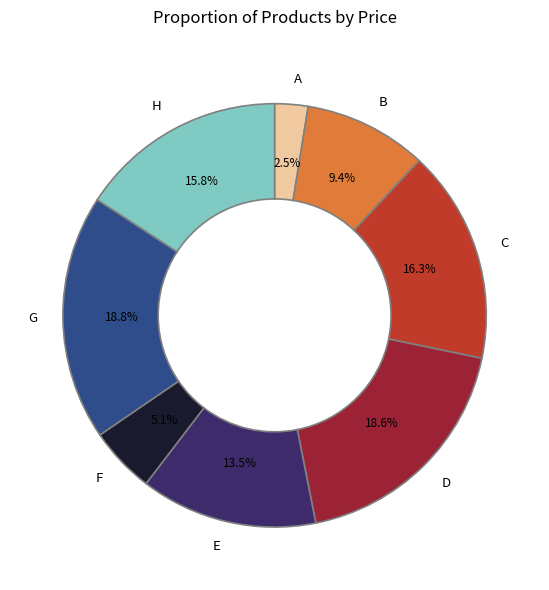

How many segments does this pie chart have?

8